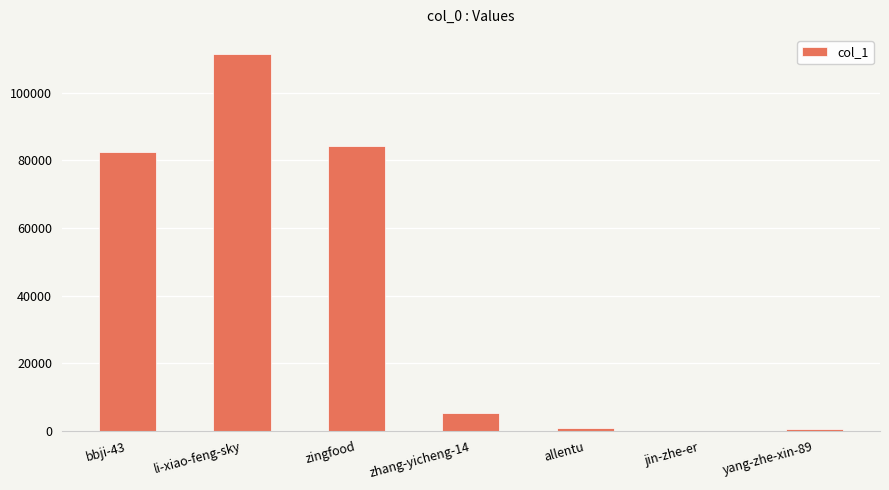

What is the sum of all values?

285546